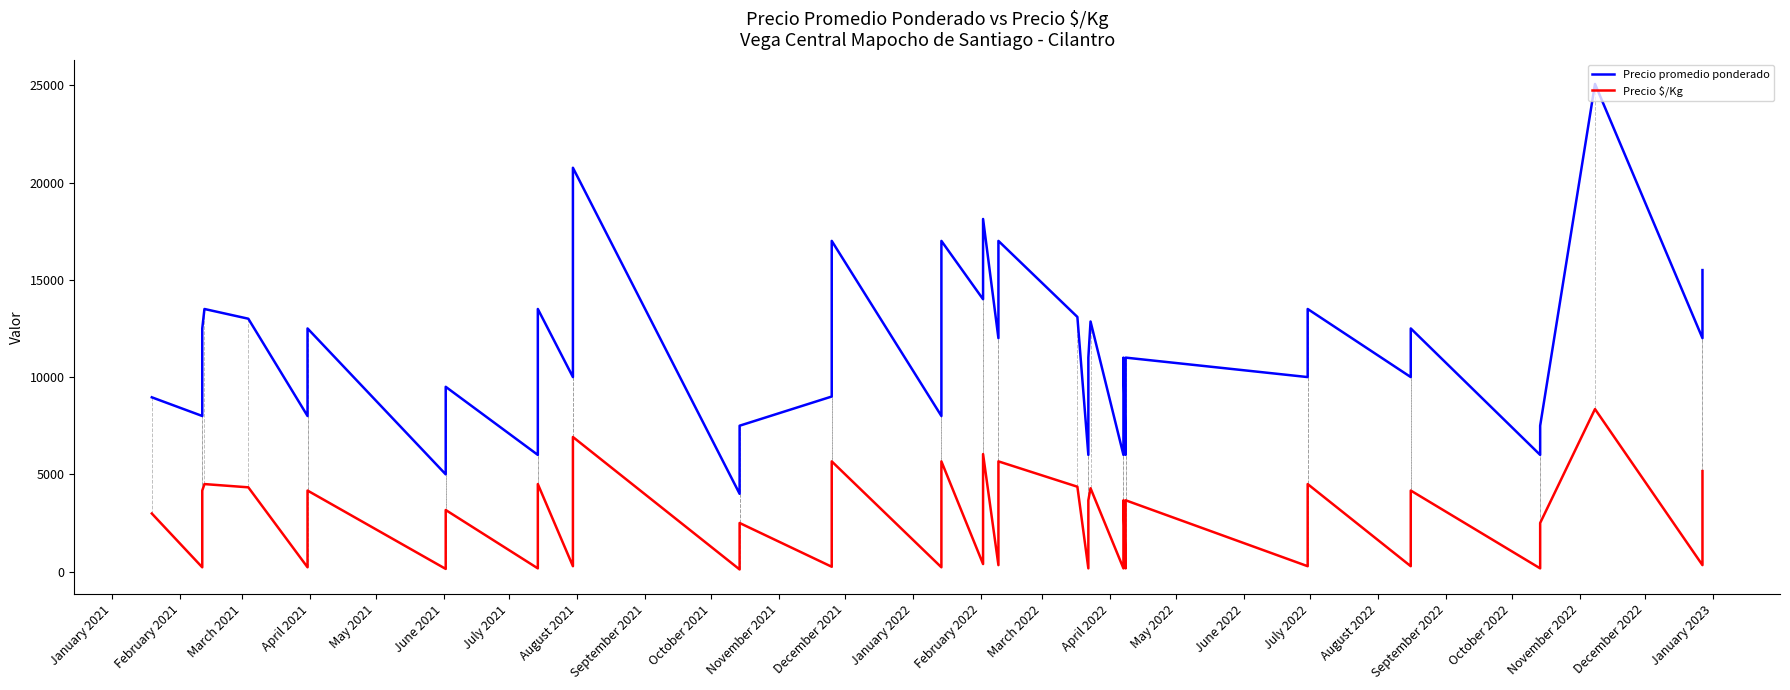

In Precio promedio ponderado, how many points are lower than both neighbors (excluding endpoints)?

16